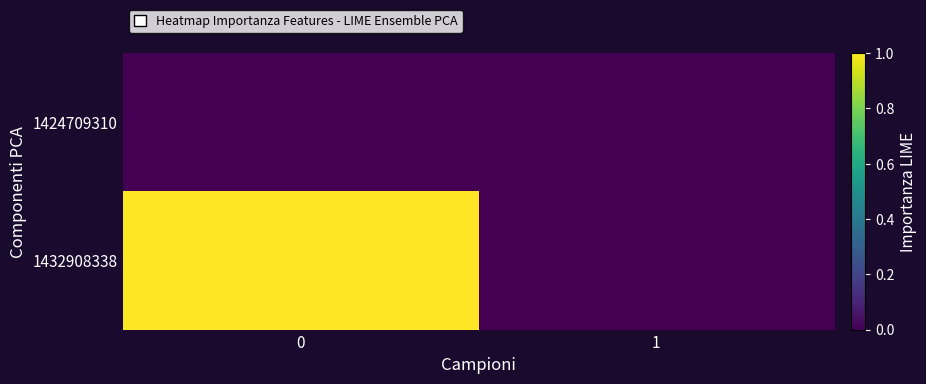

Reading right to left, extract all data points from this chart.

row_0: 1=0	0=0
row_1: 1=0	0=1